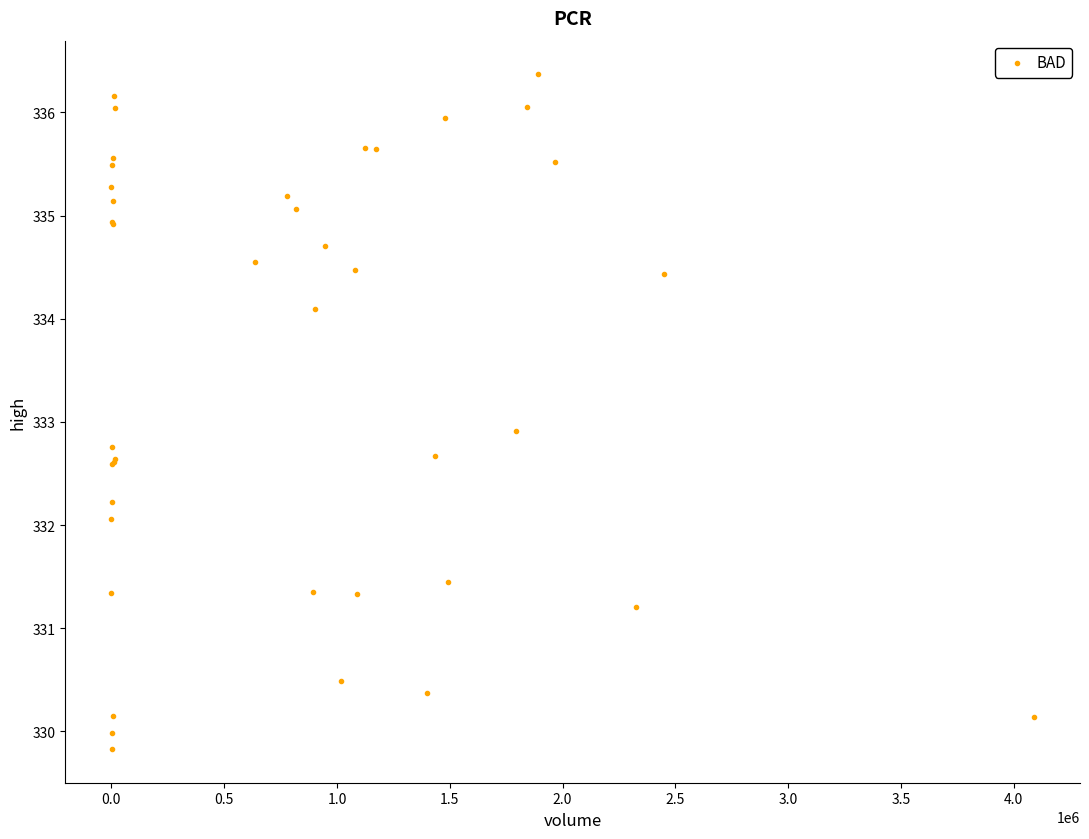

What Y value in the scatter plot is closest to 333?

332.9